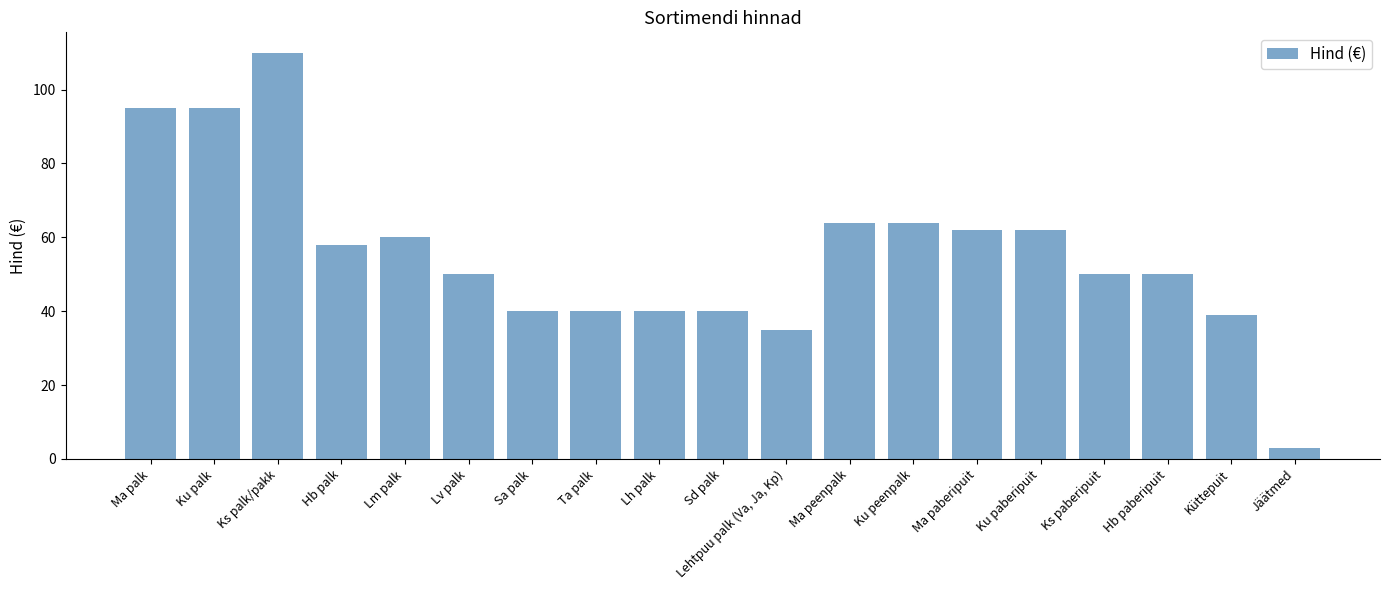

The chart shows a value of 50 at Lv palk. True or false?

True